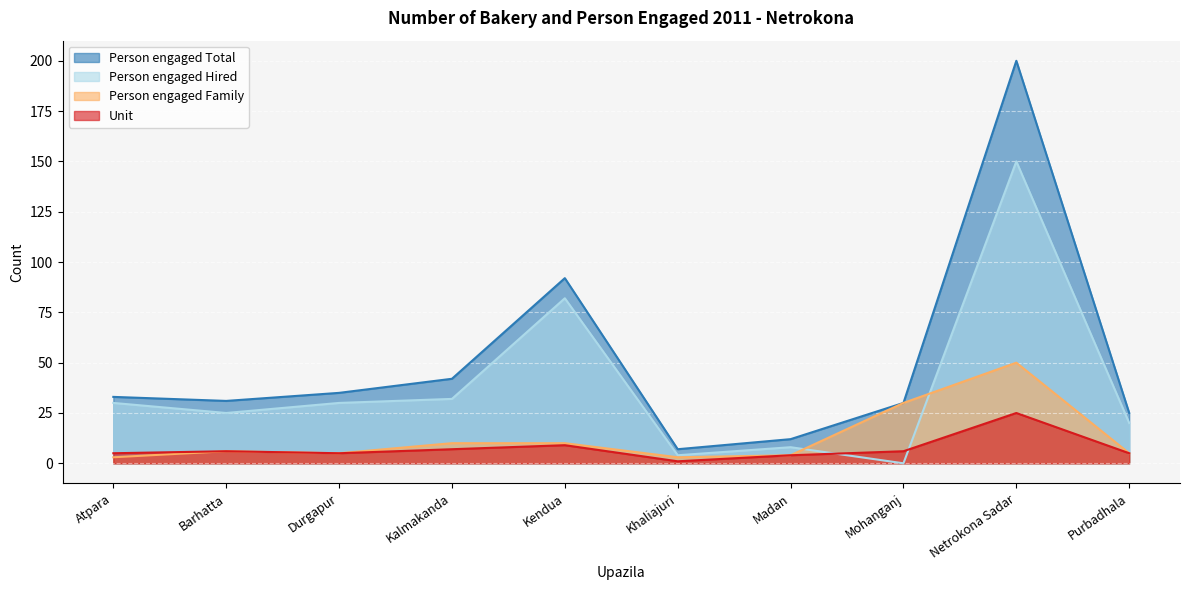

Reading right to left, extract all data points from this chart.

Person engaged Total: Purbadhala=25	Netrokona Sadar=200	Mohanganj=30	Madan=12	Khaliajuri=7	Kendua=92	Kalmakanda=42	Durgapur=35	Barhatta=31	Atpara=33
Person engaged Hired: Purbadhala=20	Netrokona Sadar=150	Mohanganj=0	Madan=8	Khaliajuri=4	Kendua=82	Kalmakanda=32	Durgapur=30	Barhatta=25	Atpara=30
Person engaged Family: Purbadhala=5	Netrokona Sadar=50	Mohanganj=30	Madan=4	Khaliajuri=3	Kendua=10	Kalmakanda=10	Durgapur=5	Barhatta=6	Atpara=3
Unit: Purbadhala=5	Netrokona Sadar=25	Mohanganj=6	Madan=4	Khaliajuri=1	Kendua=9	Kalmakanda=7	Durgapur=5	Barhatta=6	Atpara=5